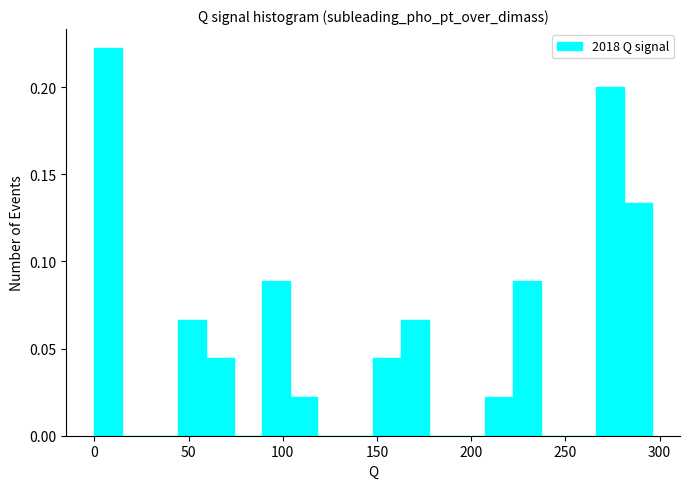

Read against the x-axis, roughly where is the centre of the tallest bar?

5